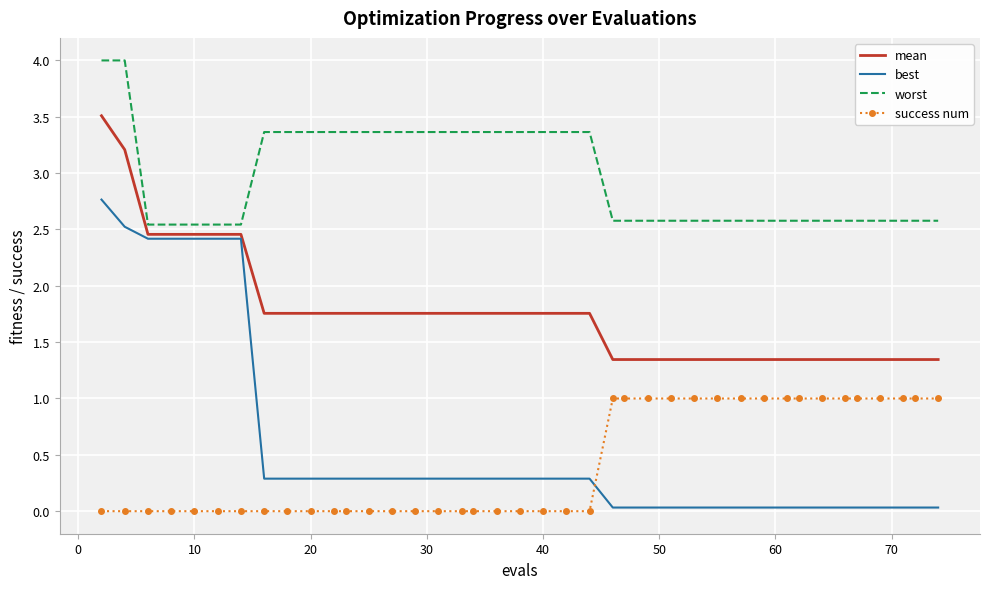

Rank the series by their maximum value, from highest to lowest.

worst, mean, best, success num